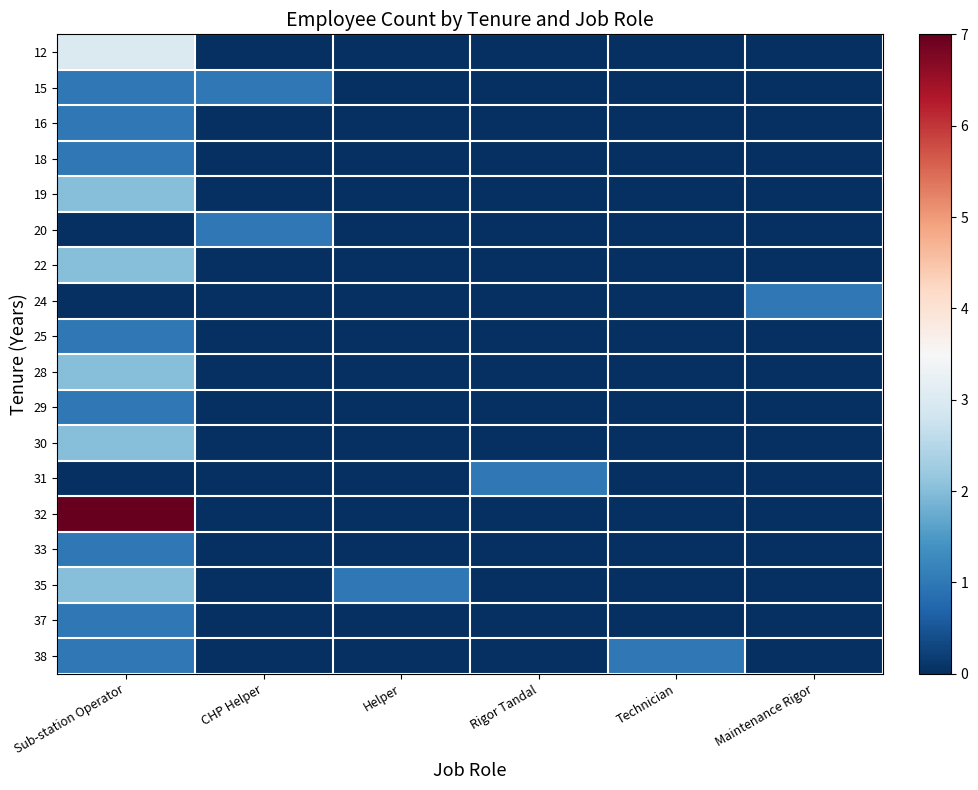

Which has a higher value, Helper or CHP Helper?

Helper